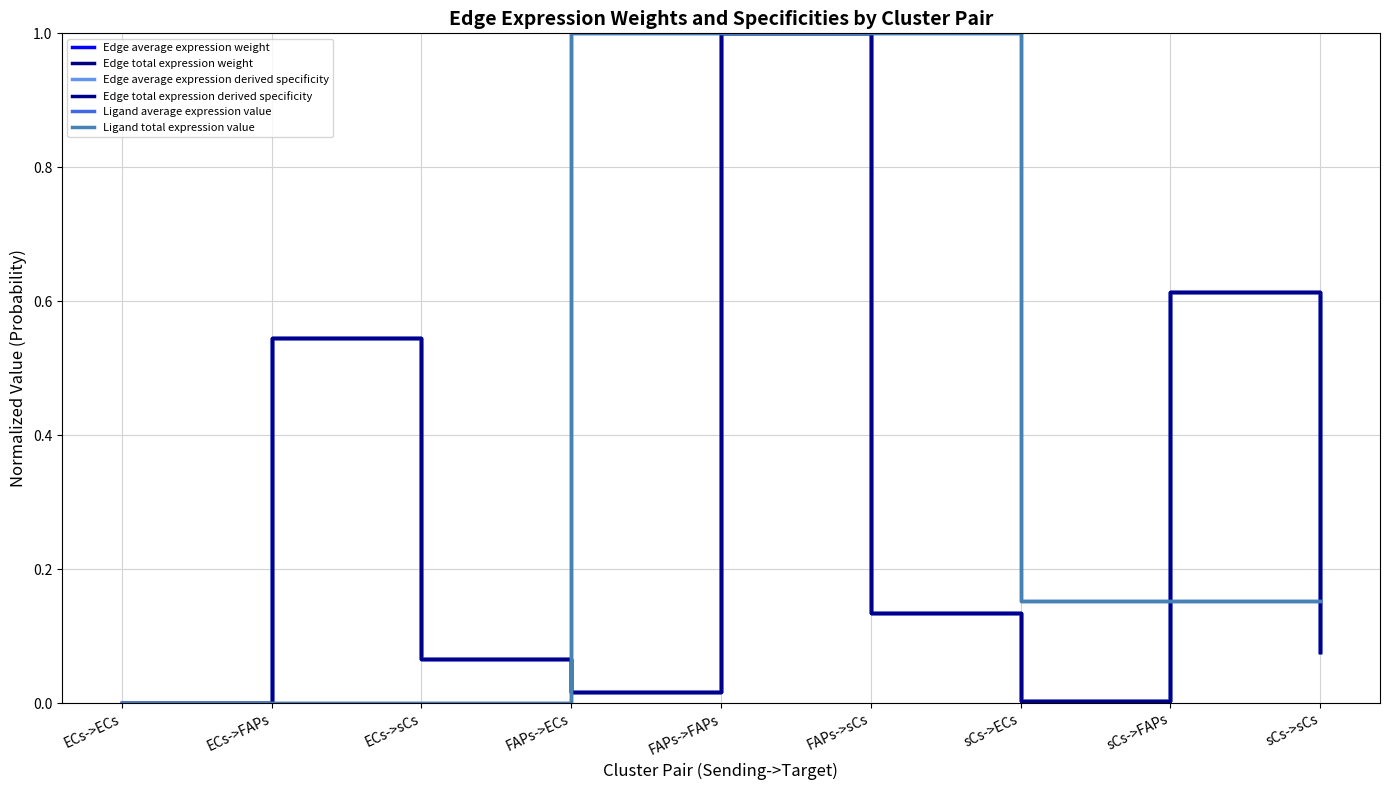

Does the chart display data point markers on the line(s)?

No